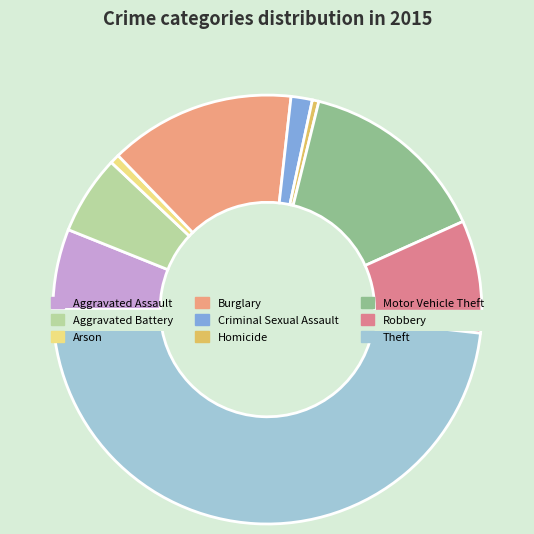

Count the number of slices in the pie.

9